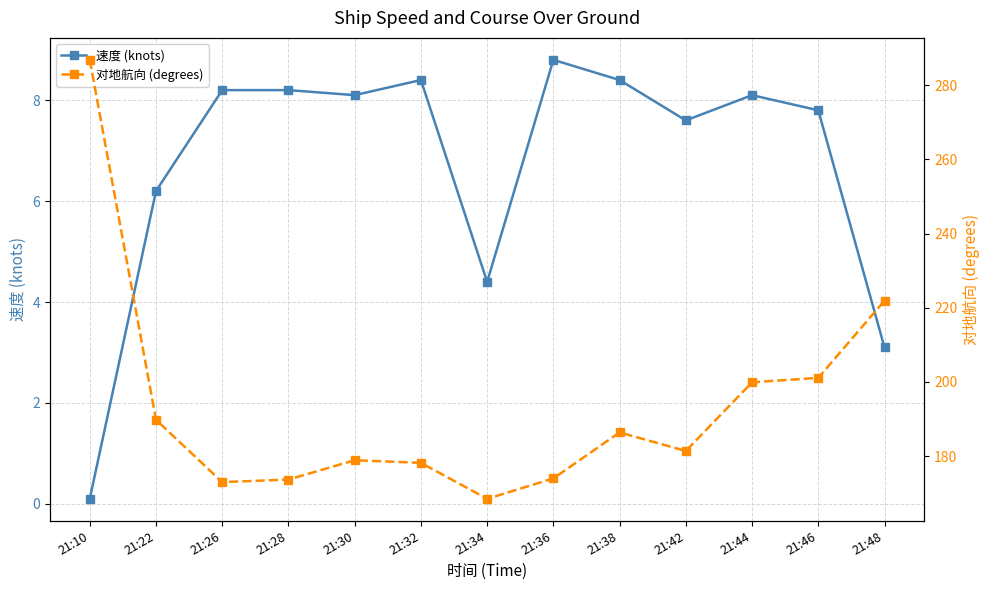

List the series in order of their overall mean, highest first.

对地航向 (degrees), 速度 (knots)